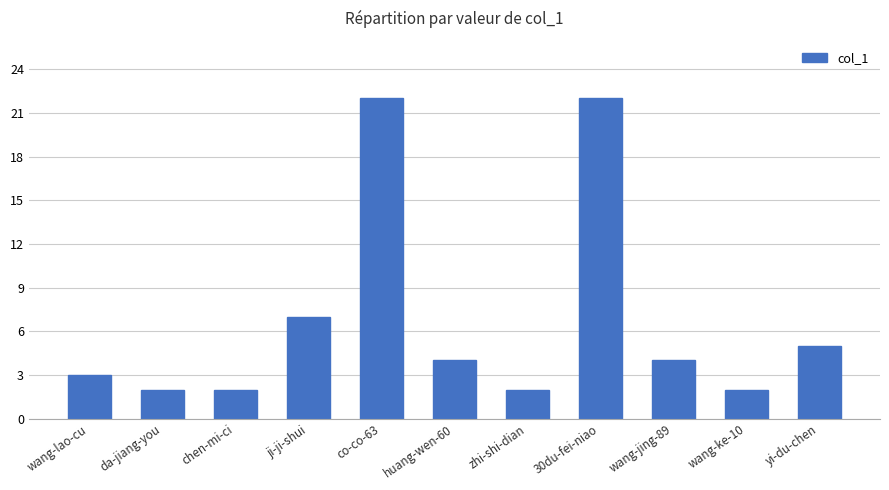

What is the change in value from zhi-shi-dian to 30du-fei-niao?

+20